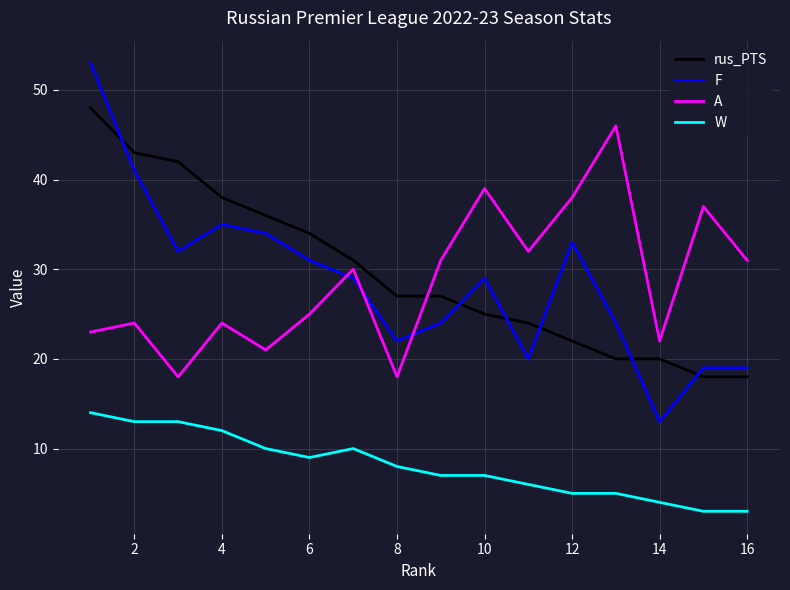

Which series has the widest spread of values?

F